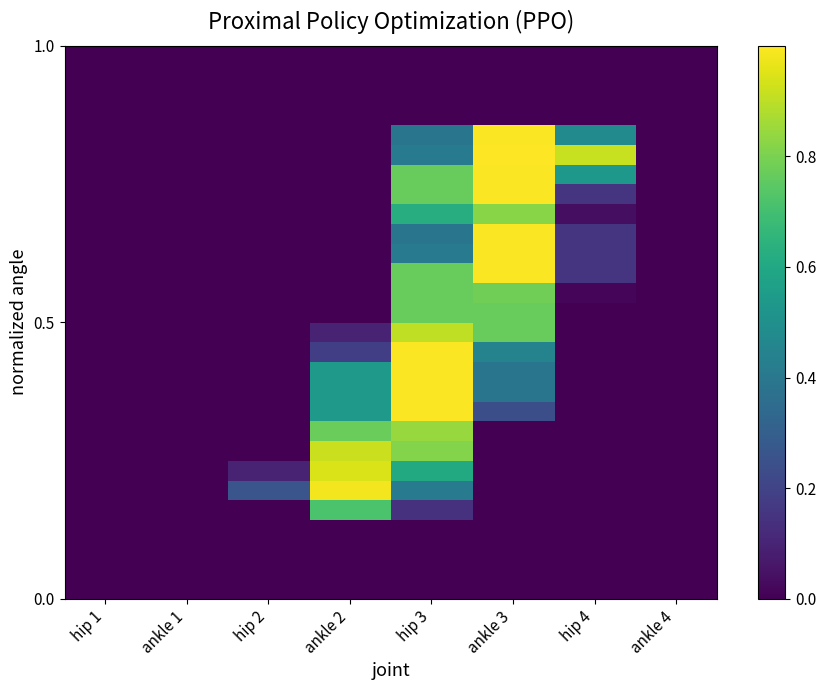

At how many categories does at least one series exceed 0?

5